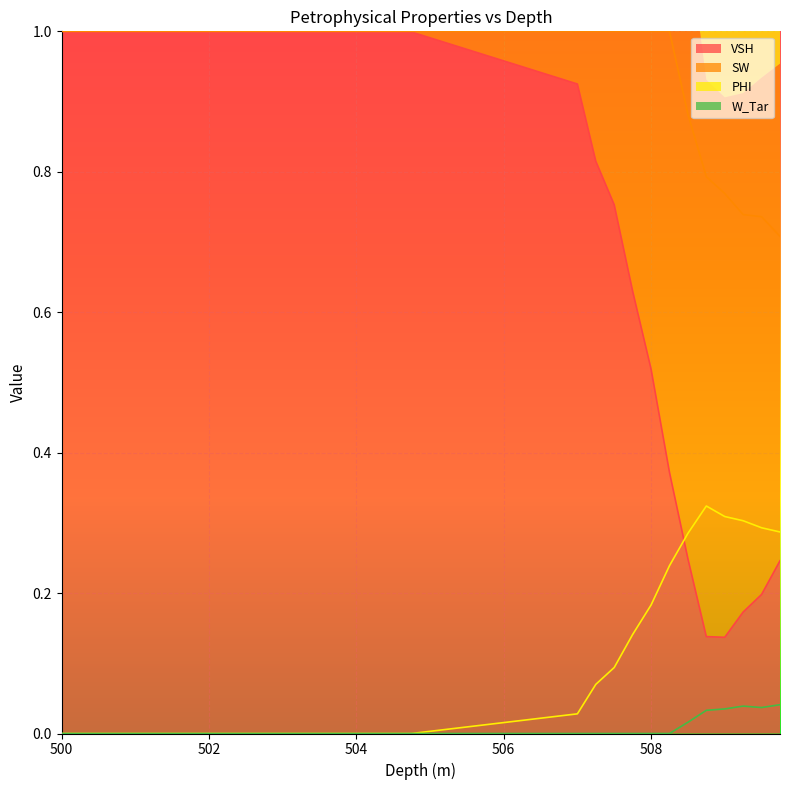

How many W_Tar values are between 0 and 1?

32